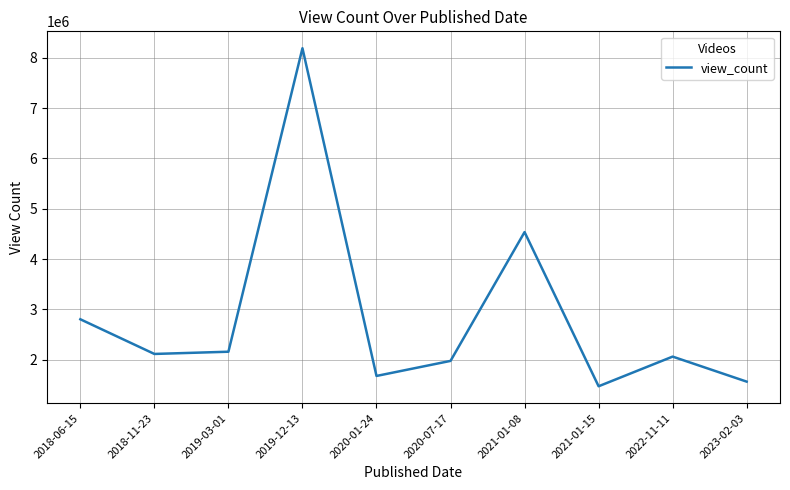

What is the change in value from 2018-06-15 to 2019-12-13?

+5387145